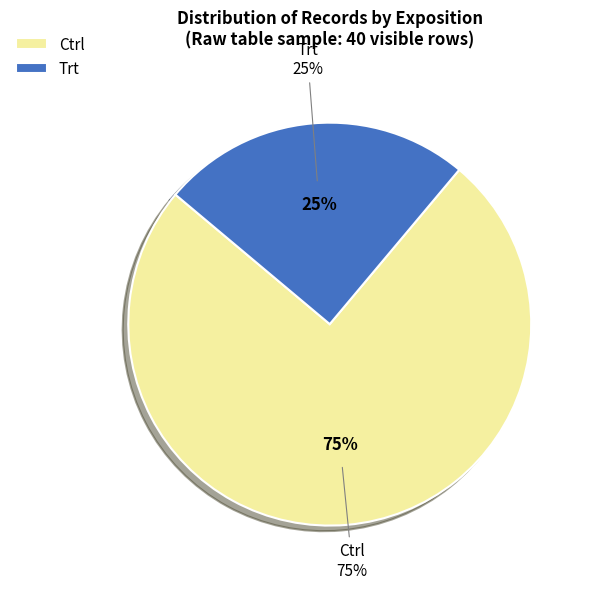

Does Trt - t=2 represent more than half of the total?

No